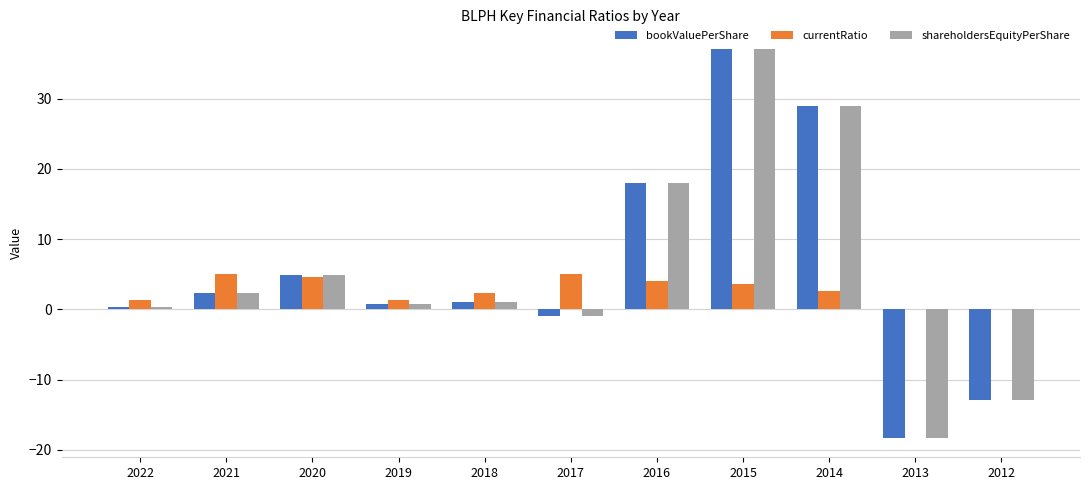

At which label does shareholdersEquityPerShare first exceed 1?

2021